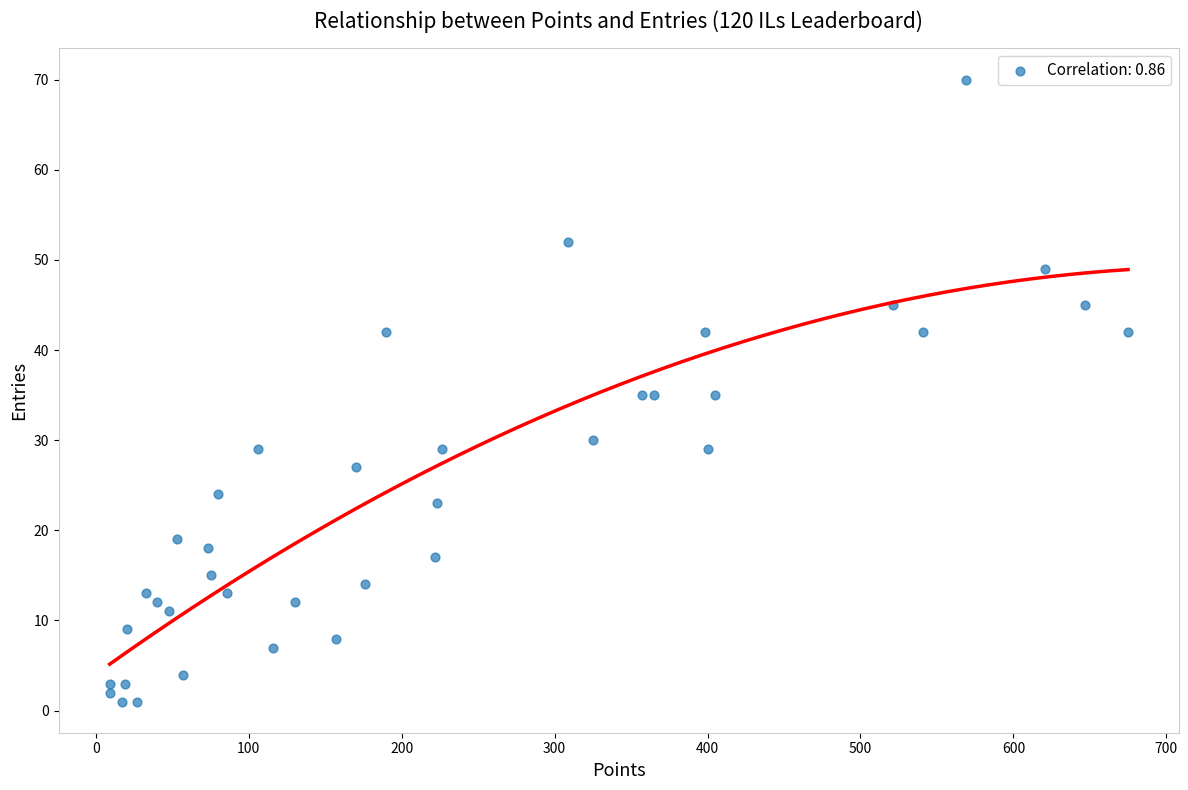

What is the range of X values (max minus min)?

666